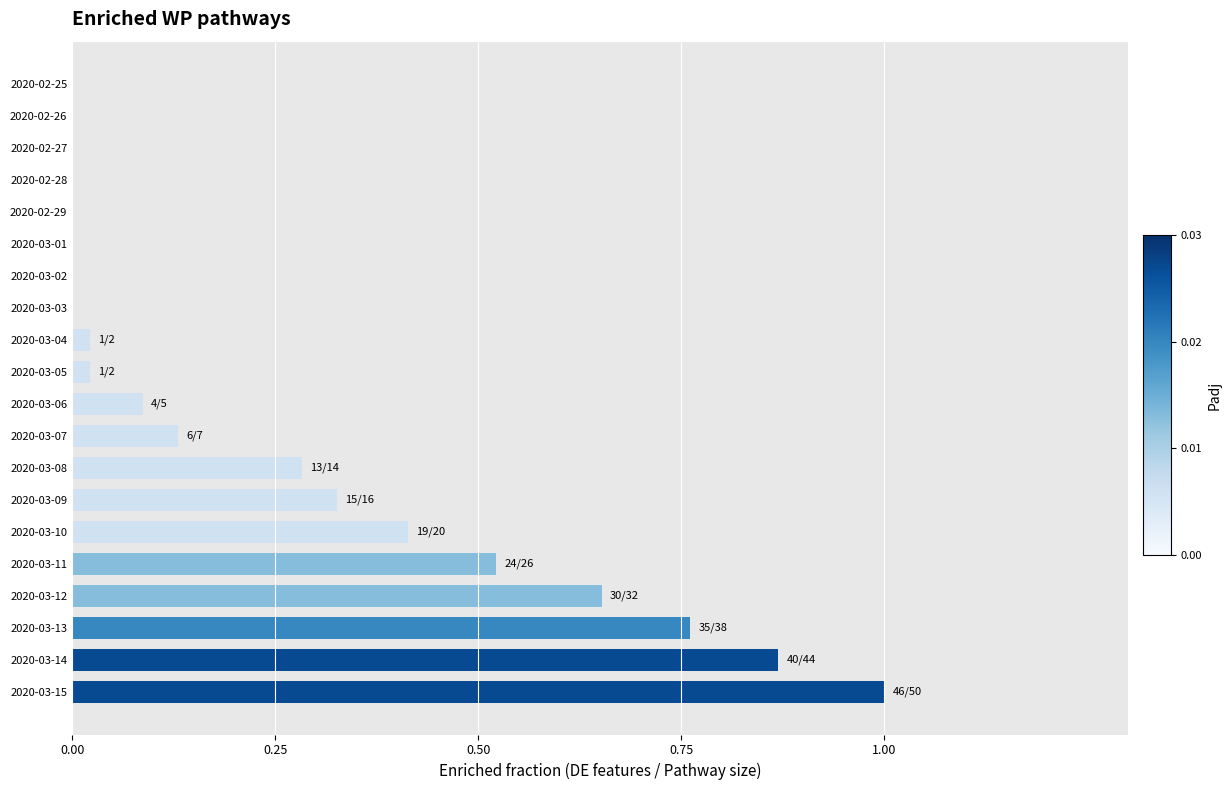

Which has a higher value, 2020-03-07 or 2020-03-06?

2020-03-07